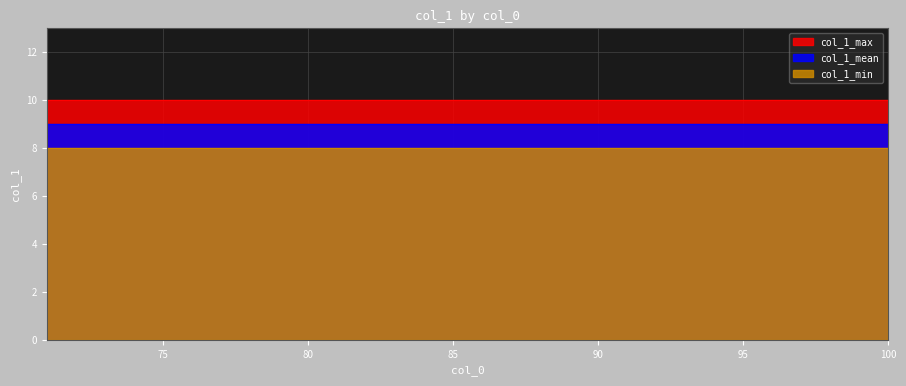

At which category is the sum across all series the highest?

71